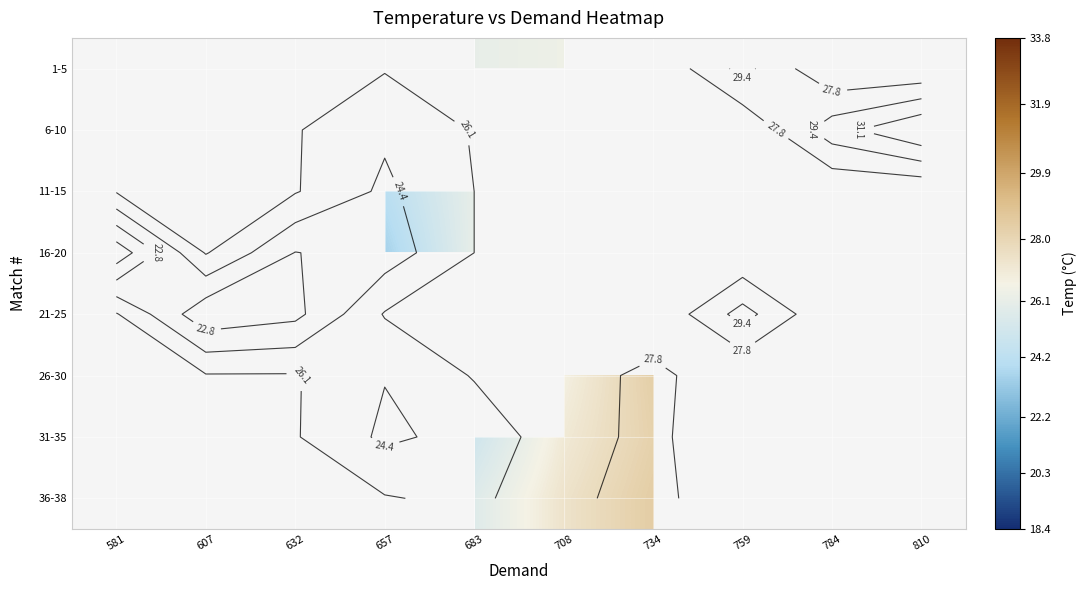

Which label corresponds to the largest value in the chart?

810